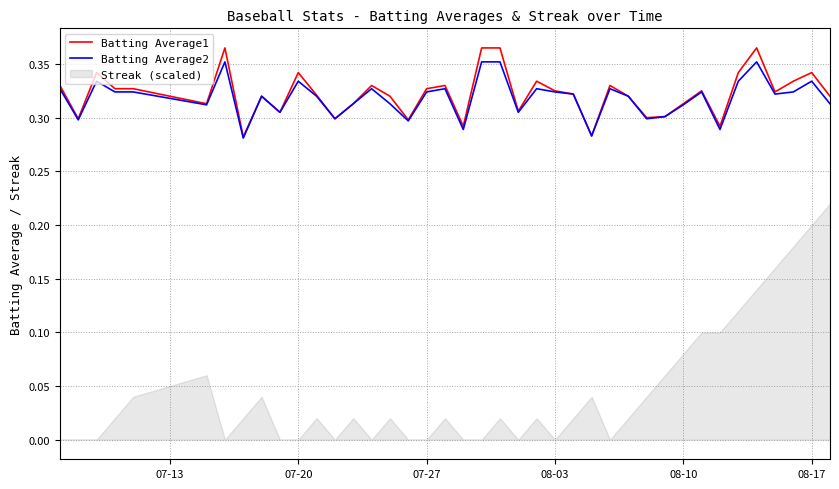

True or false: Batting Average1 has a value of 0.1 at 08-17.

False